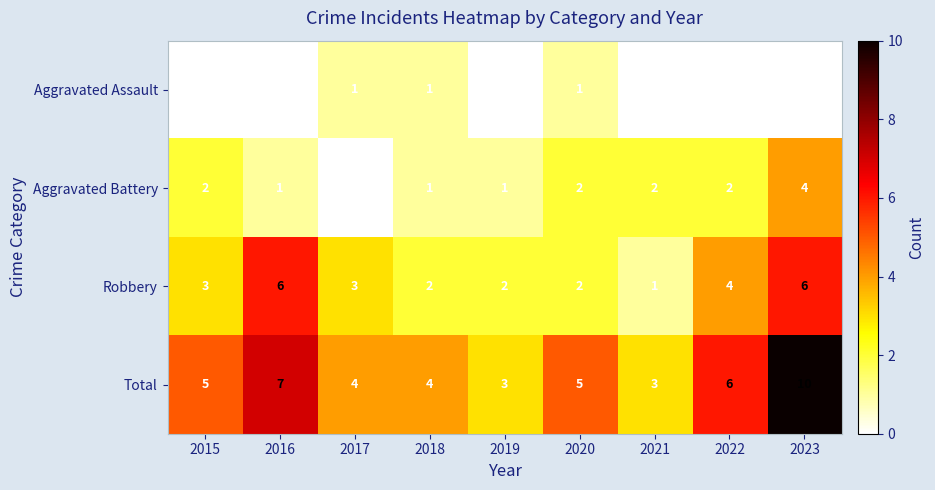

At 2023, list the series in order from largest to smallest.

Total, Robbery, Aggravated Battery, Aggravated Assault